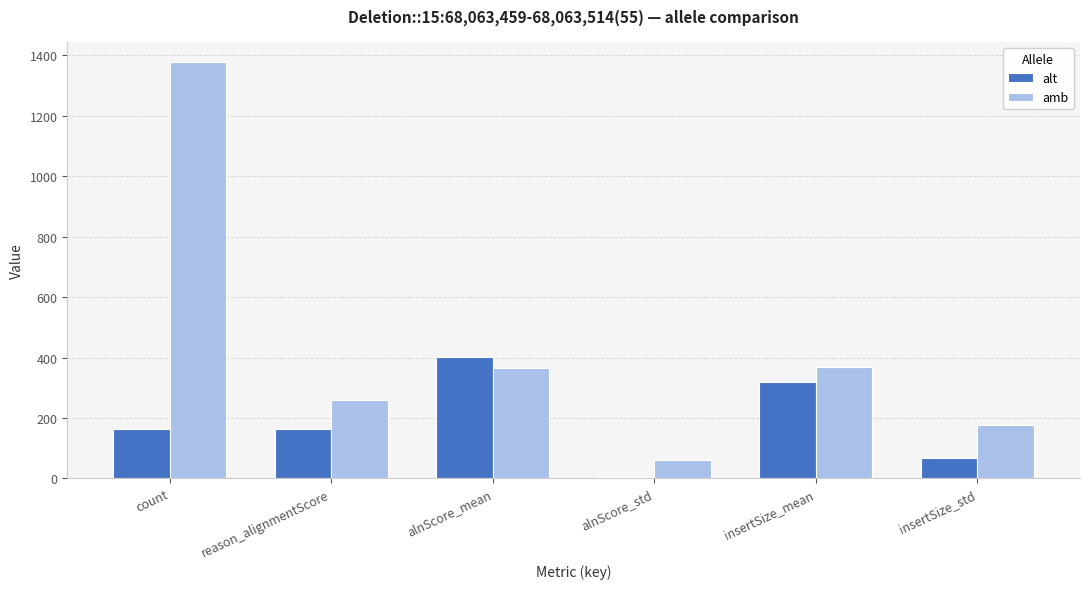

What is the greatest value displayed?

1377.0